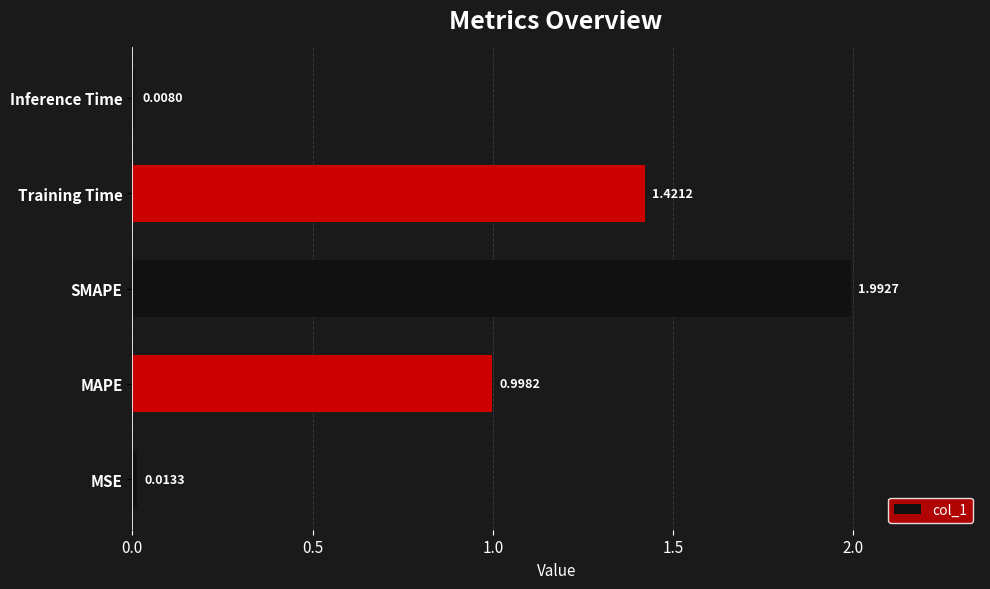

List the labels in order of value, largest first.

SMAPE, Training Time, MAPE, MSE, Inference Time